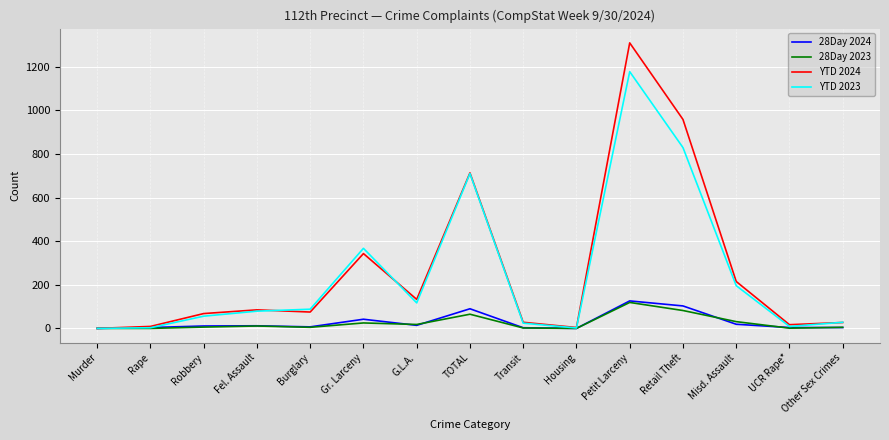

What are all the series names shown in the legend?

28Day 2024, 28Day 2023, YTD 2024, YTD 2023